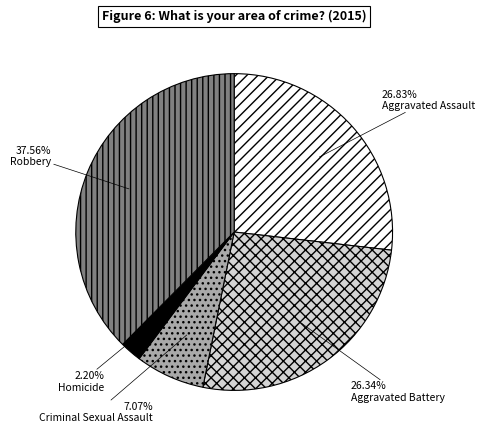

To the nearest percent, what is the difference between the largest and smallest slice percentages?

35%